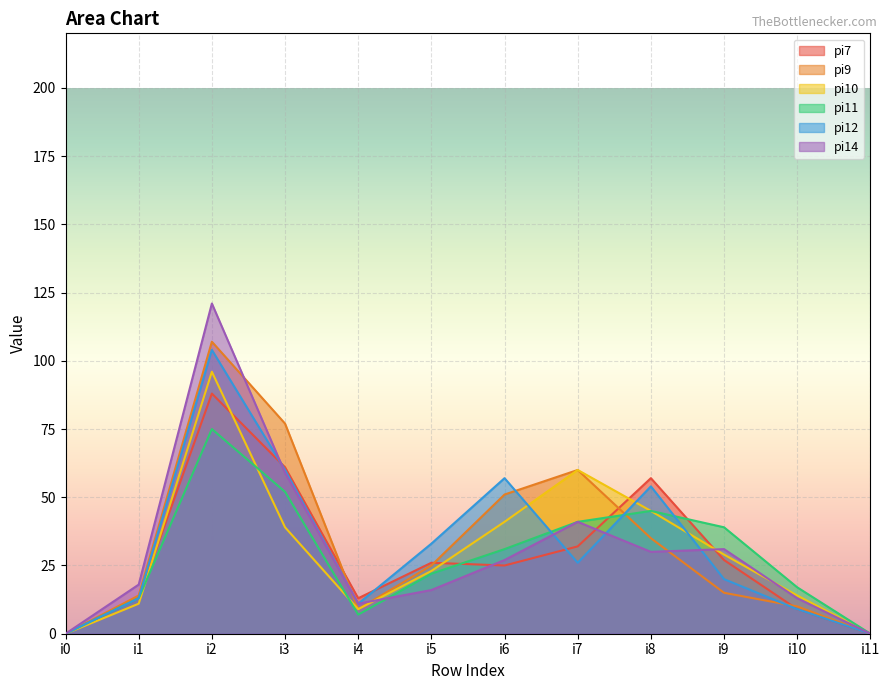

How many lines are shown in the chart?

6